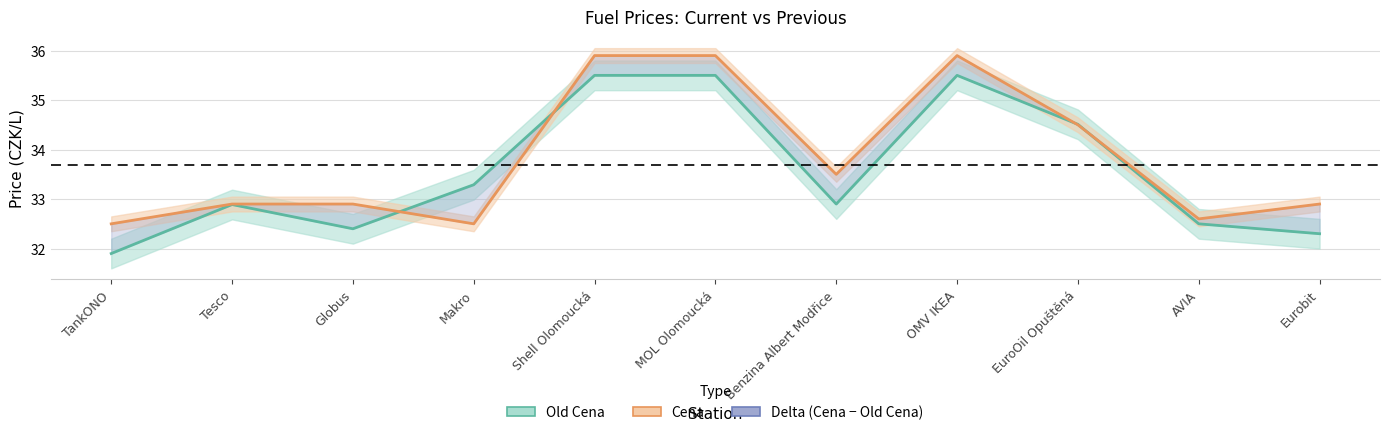

Between TankONO and Shell Olomoucká, which is larger?

Shell Olomoucká